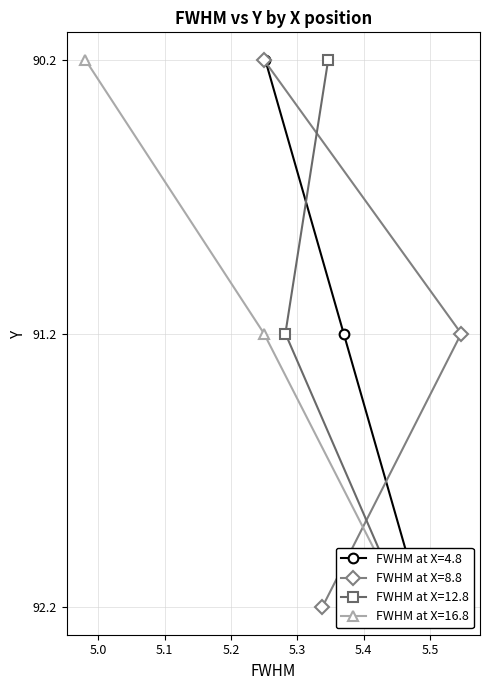

What is the lowest value of the FWHM at X=8.8 series?

90.2